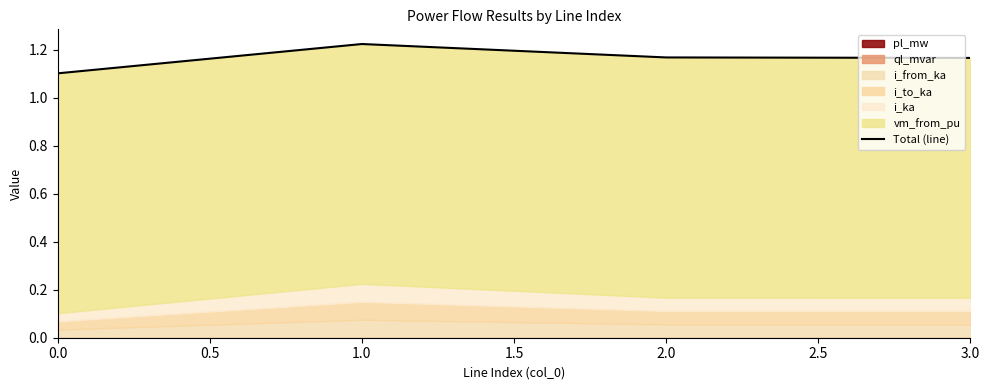

The chart shows a value of 1.2 at 3.0. True or false?

True